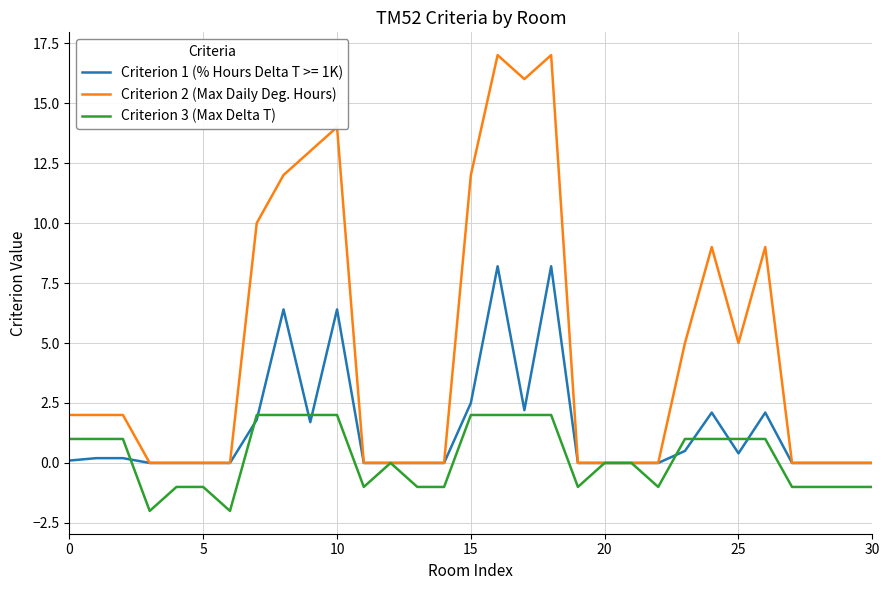

Which series has the largest range (max minus min)?

Criterion 2 (Max Daily Deg. Hours)